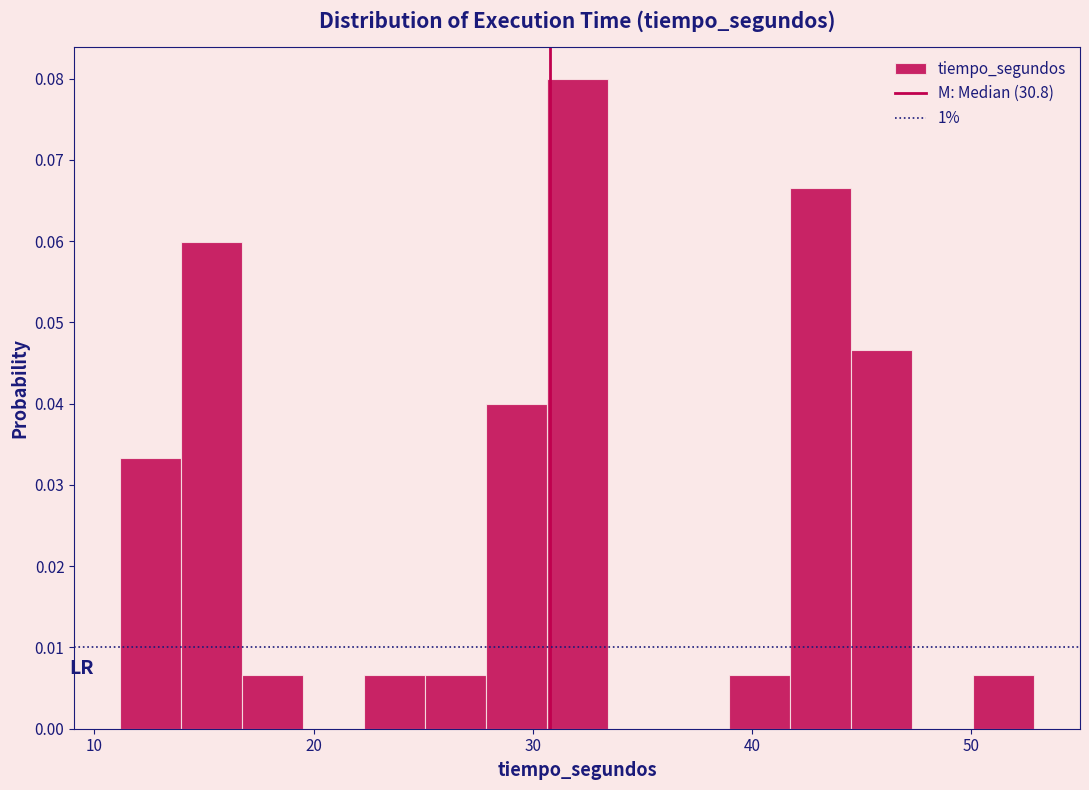

Read against the x-axis, roughly where is the centre of the tallest bar?

32